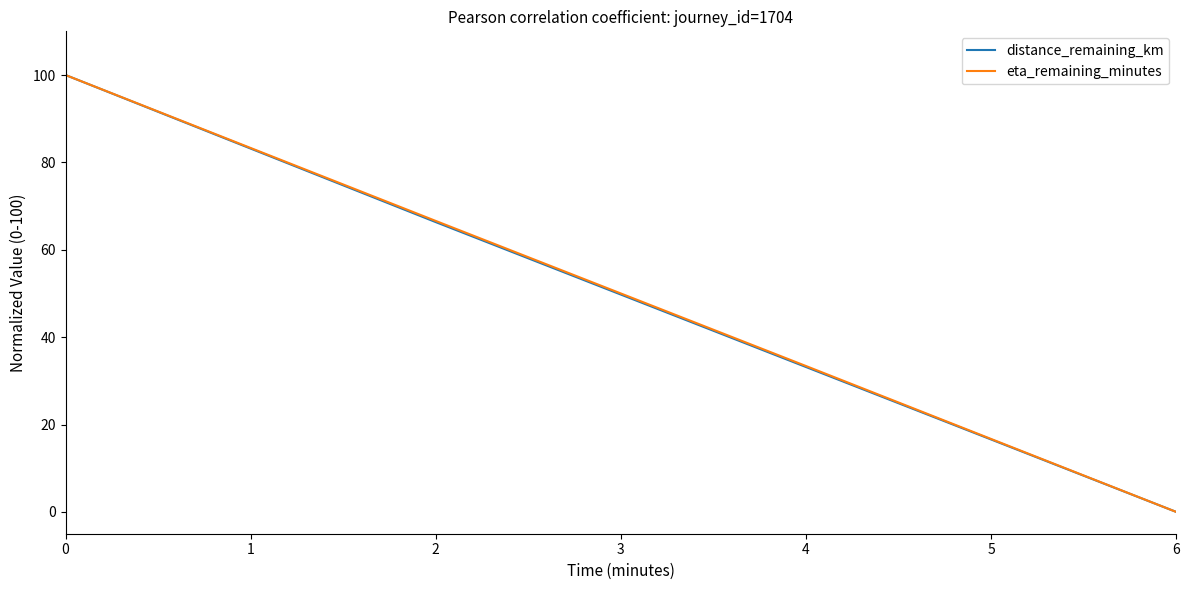

Rank the categories by eta_remaining_minutes value from highest to lowest.

0, 2, 4, 6